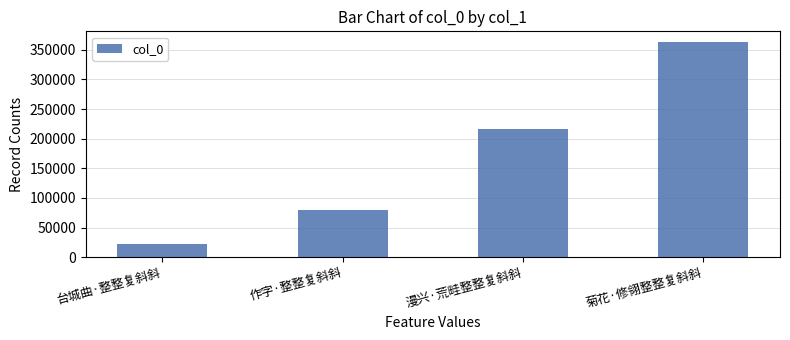

Reading right to left, extract all data points from this chart.

362978	217067	79651	23009